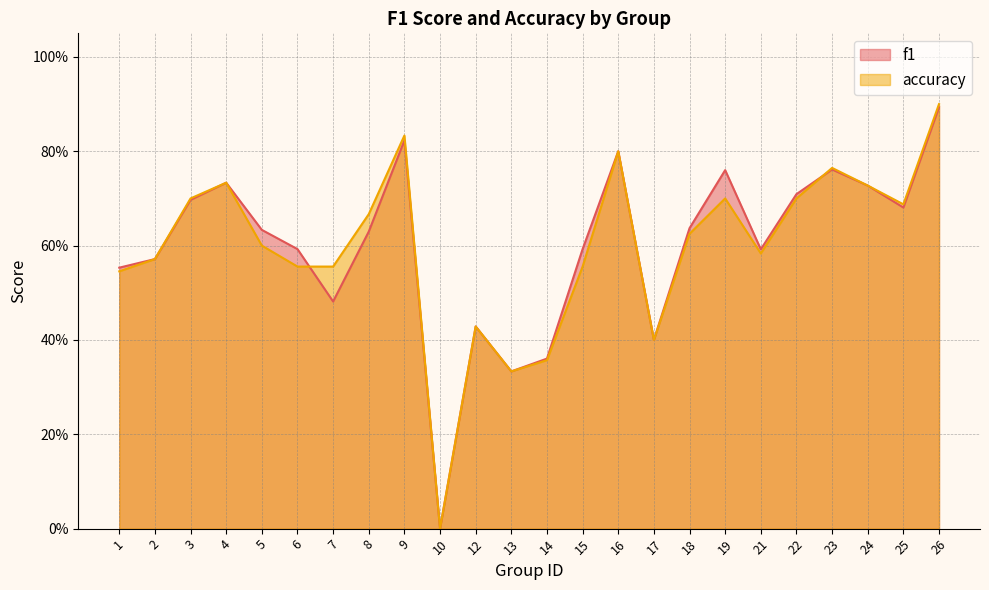

Is the value of f1 at 14 greater than the value of accuracy at 16?

No